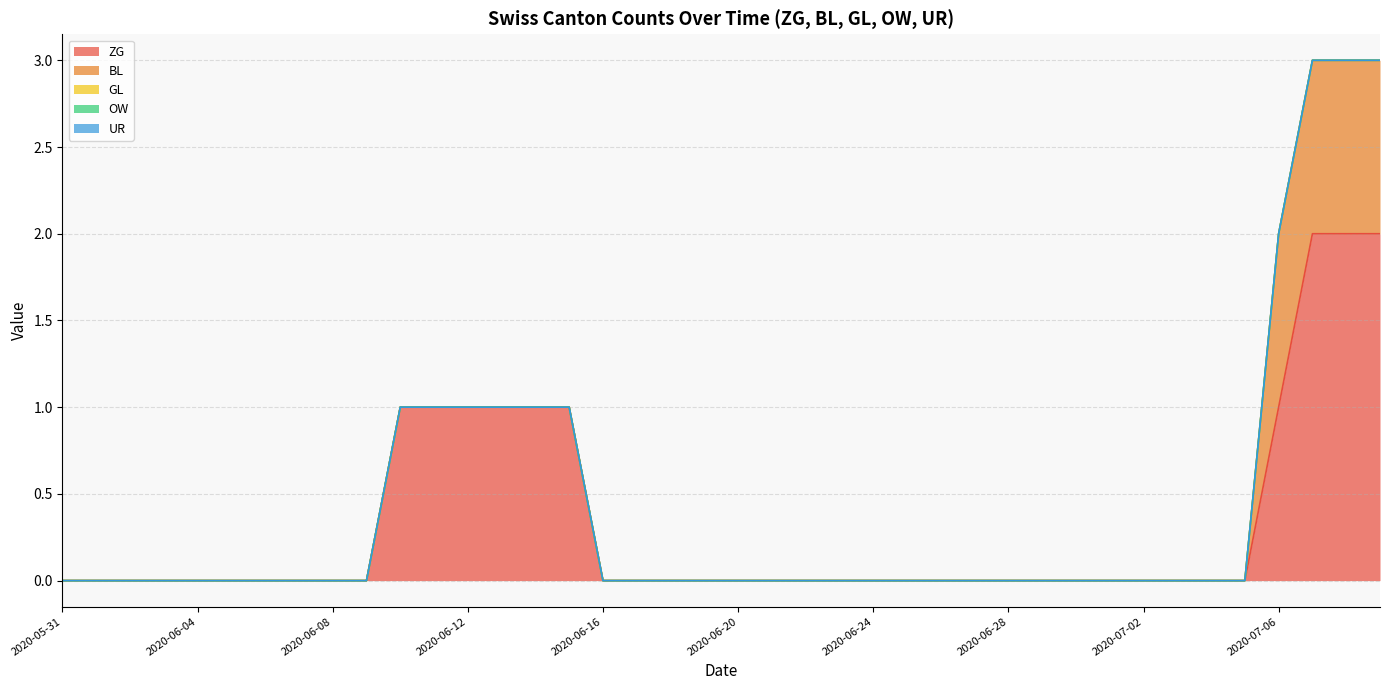

The value of BL at 2020-06-24 is 1. True or false?

False